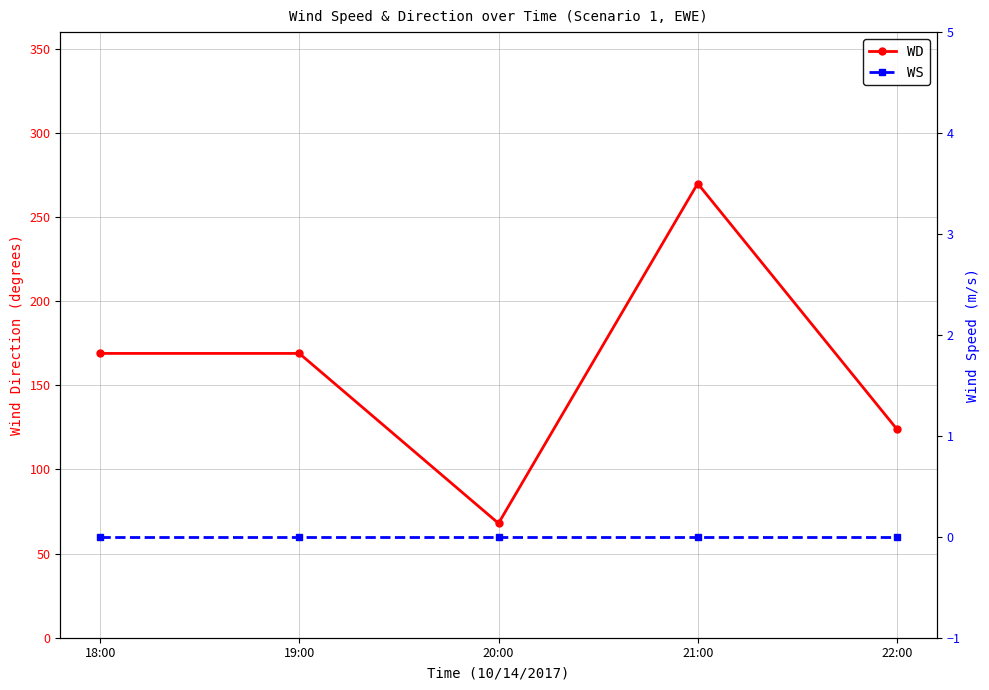

At which category is the sum across all series the highest?

21:00